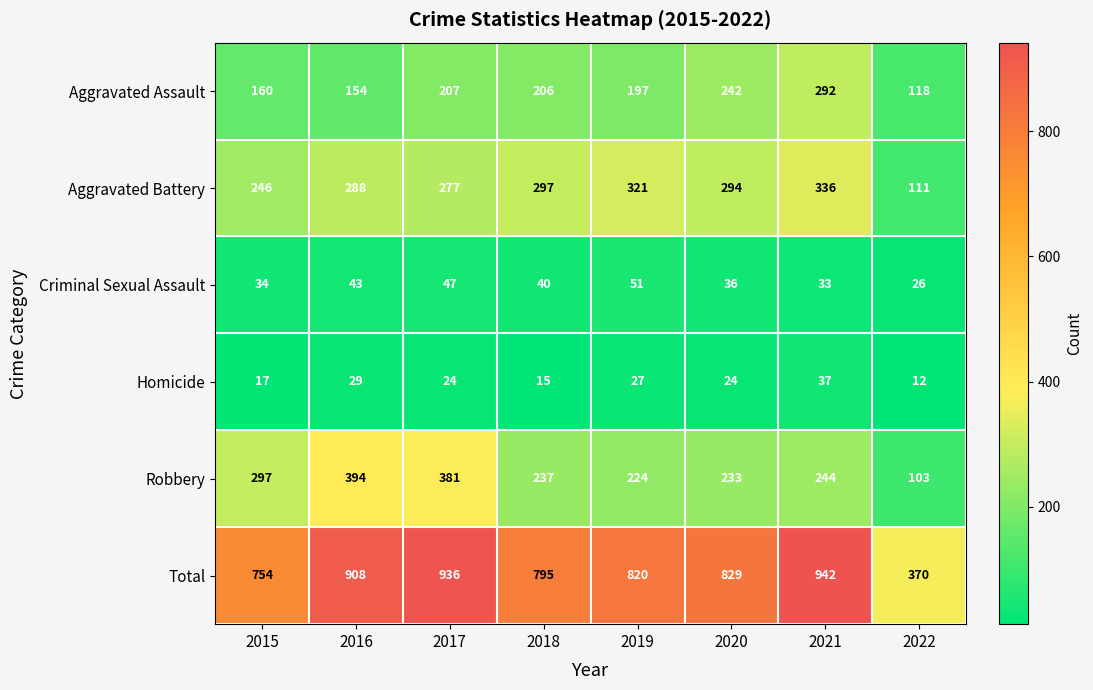

Is it true that Homicide equals 29 at 2016?

True